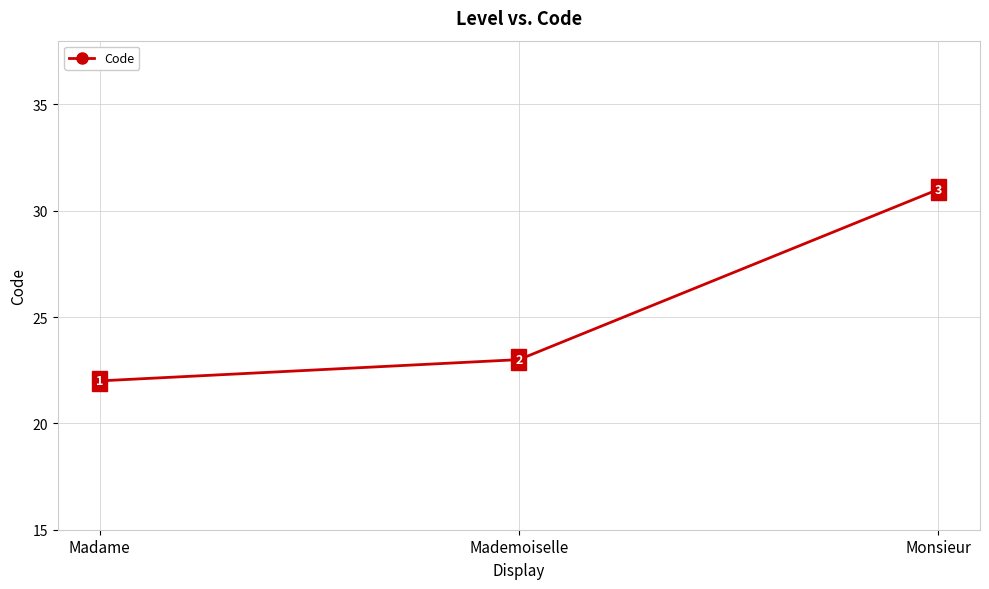

List the labels in order of value, smallest first.

Madame, Mademoiselle, Monsieur